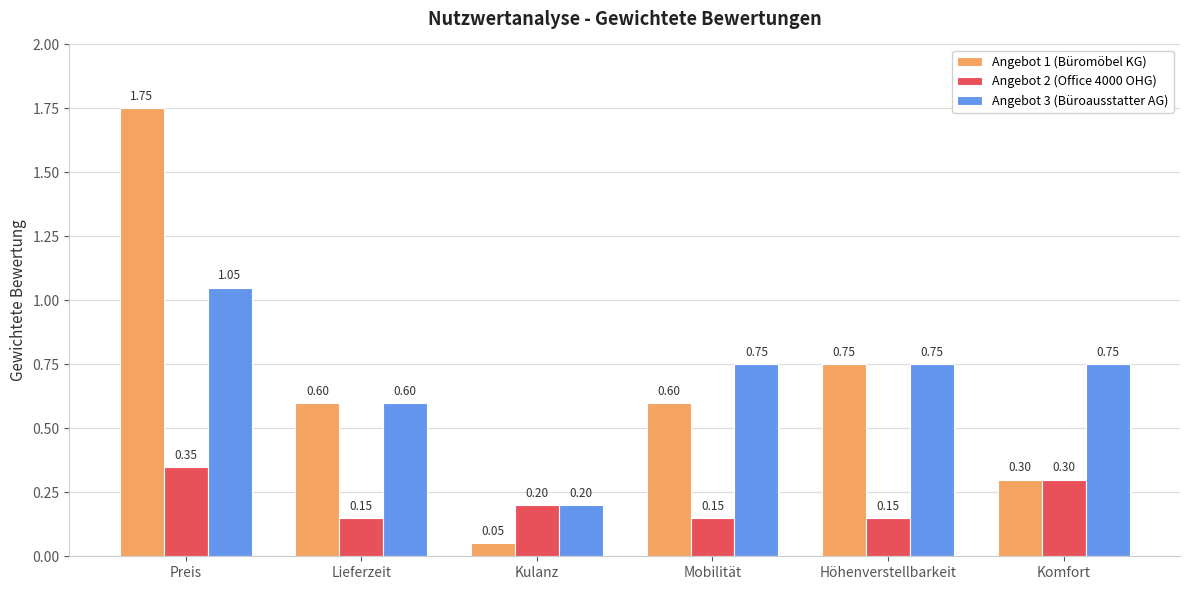

What is the total value across all series at Komfort?

1.4